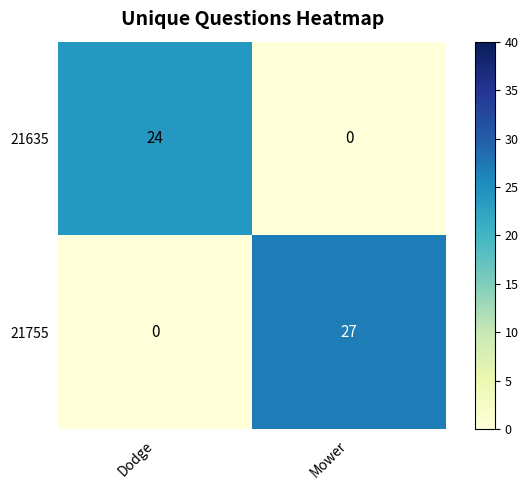

Rank the series by their average value, from lowest to highest.

21635, 21755